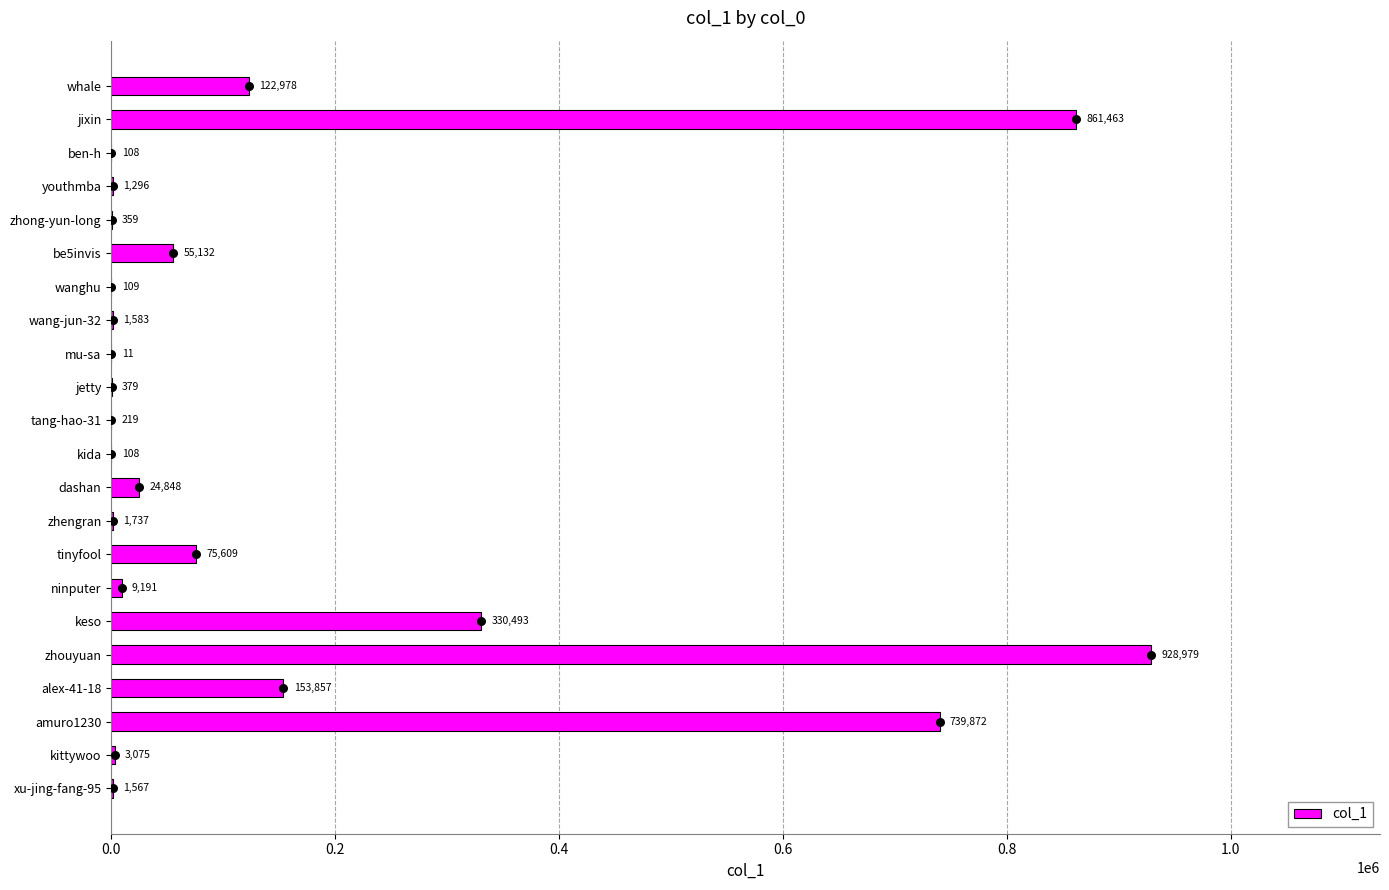

True or false: col_1 has a value of 37179 at tinyfool.

False